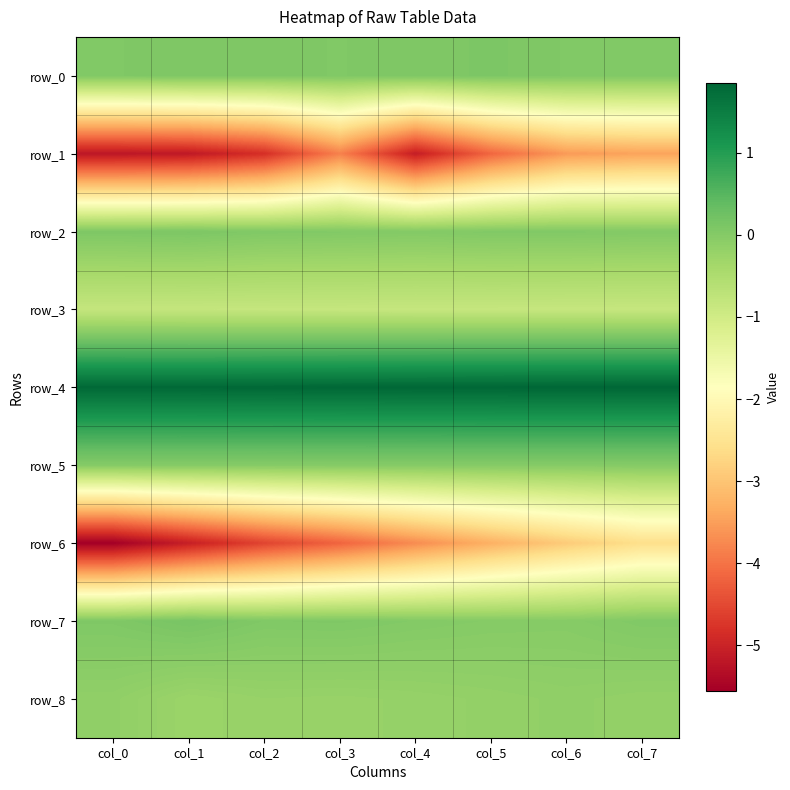

Between col_7 and col_1, which is larger?

col_1